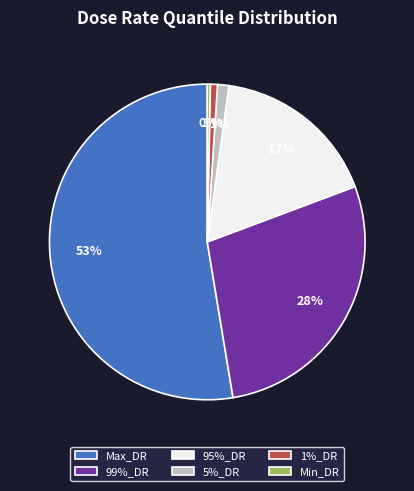

Which category has the biggest portion of the pie?

Max_DR